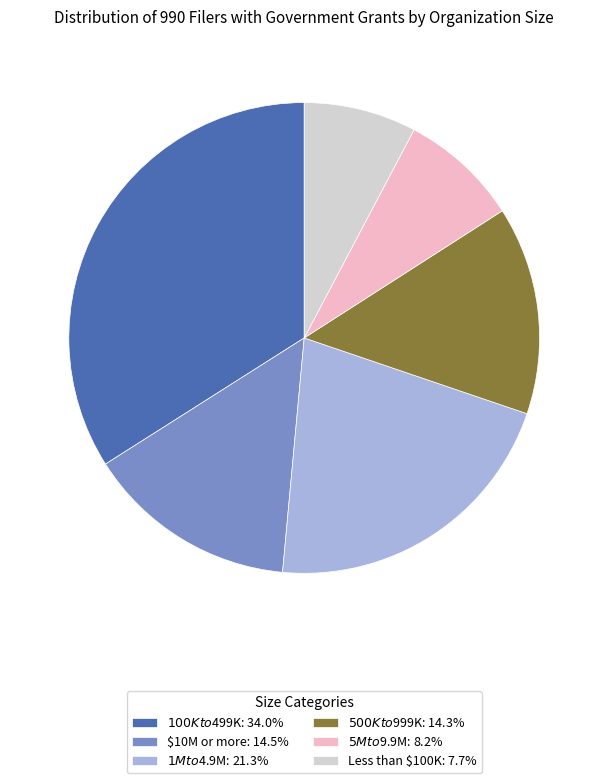

Does any single category account for the majority?

No